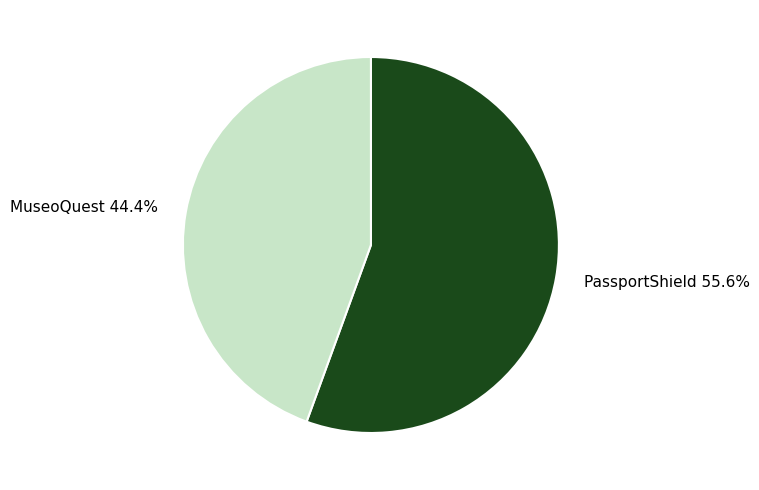

Is it true that MuseoQuest is 44% of the pie?

True